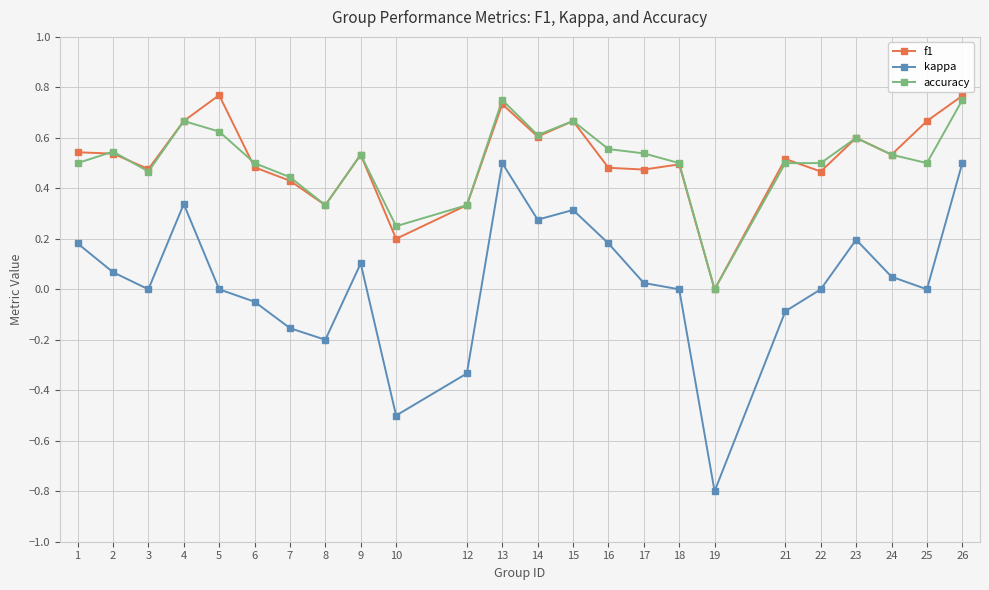

What is the total value across all series at 4?

1.7